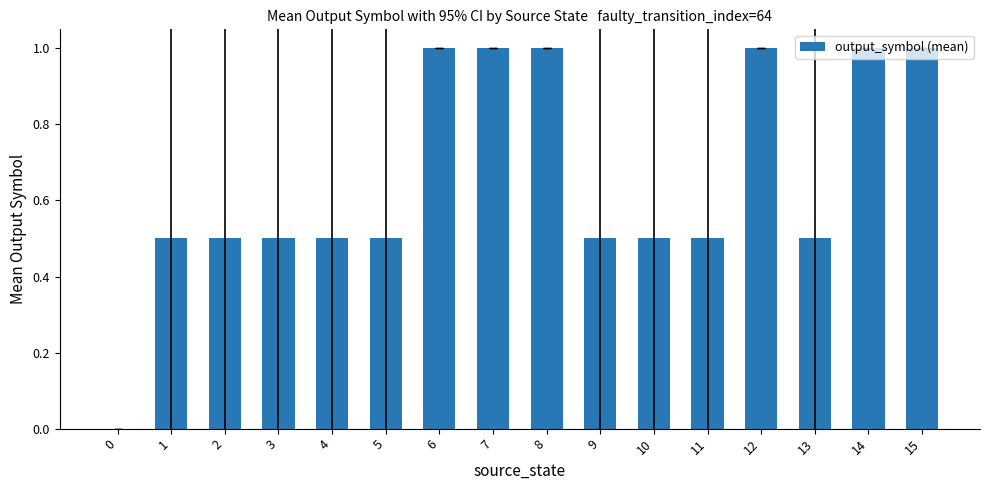

The chart shows a value of 1.0 at 8. True or false?

True